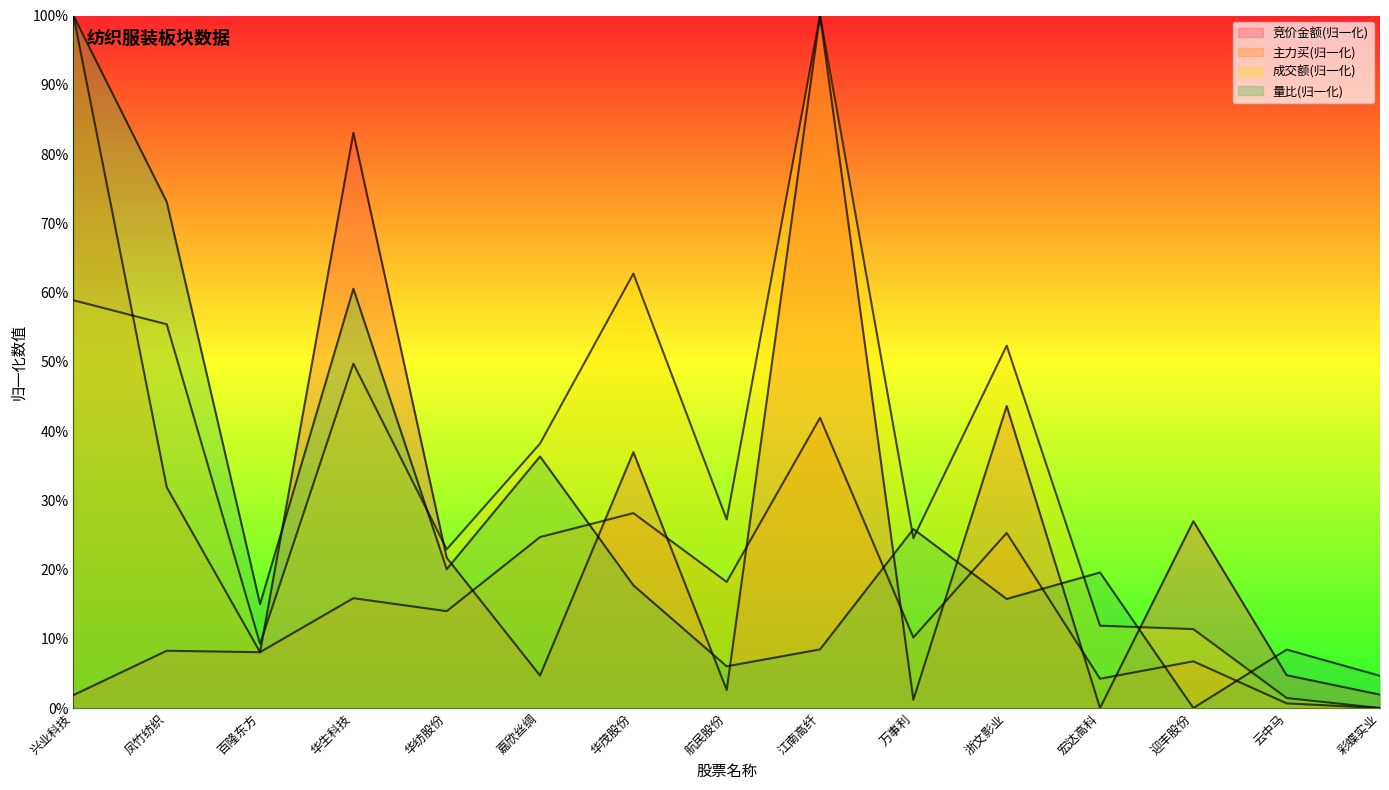

The value of 竞价金额 at 云中马 is 0.1. True or false?

False